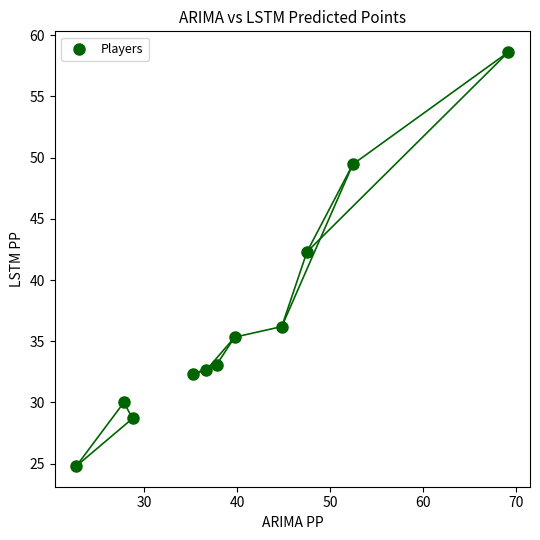

What Y value in the scatter plot is closest to 41?

42.3